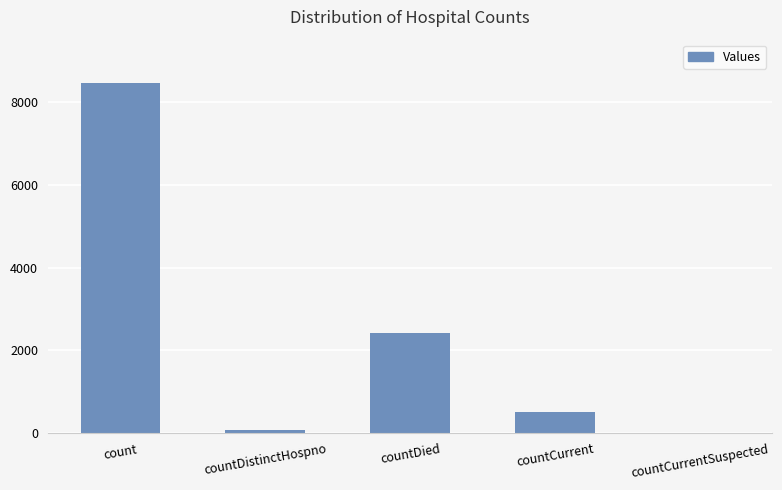

What value does the data have at countDistinctHospno, to the nearest 50?

100